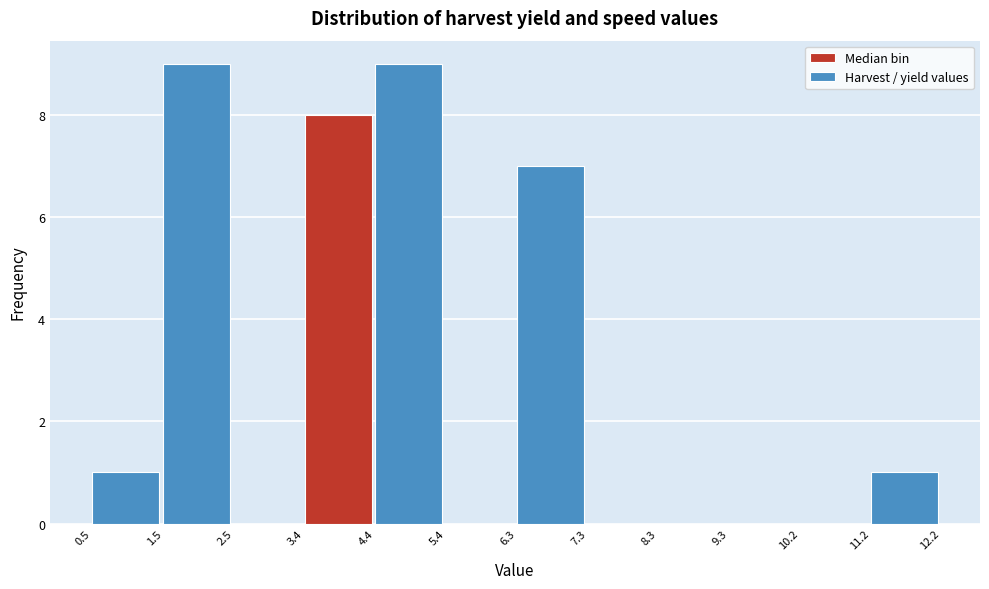

Reading left to right, list every bar in this chart as the range it spans on the x-axis followed by its height. The values are not printed on the chart, so give them approximately, as read against the axis.

0.5 to 1.5: 1
1.5 to 2.5: 9
2.5 to 3.4: 0
3.4 to 4.4: 8
4.4 to 5.4: 9
5.4 to 6.3: 0
6.3 to 7.3: 7
7.3 to 8.3: 0
8.3 to 9.3: 0
9.3 to 10.2: 0
10.2 to 11.2: 0
11.2 to 12.2: 1